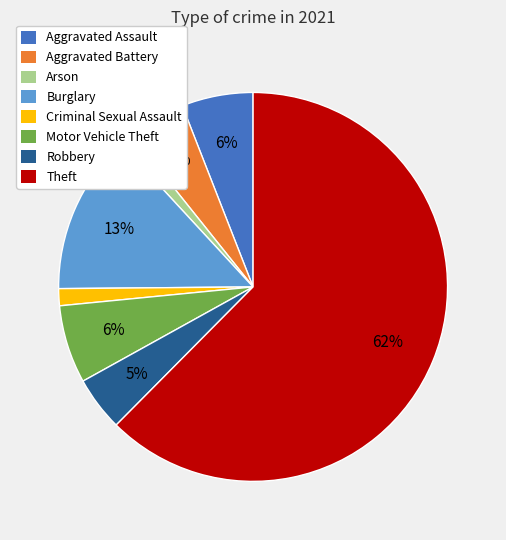

Which slice is the largest?

Theft